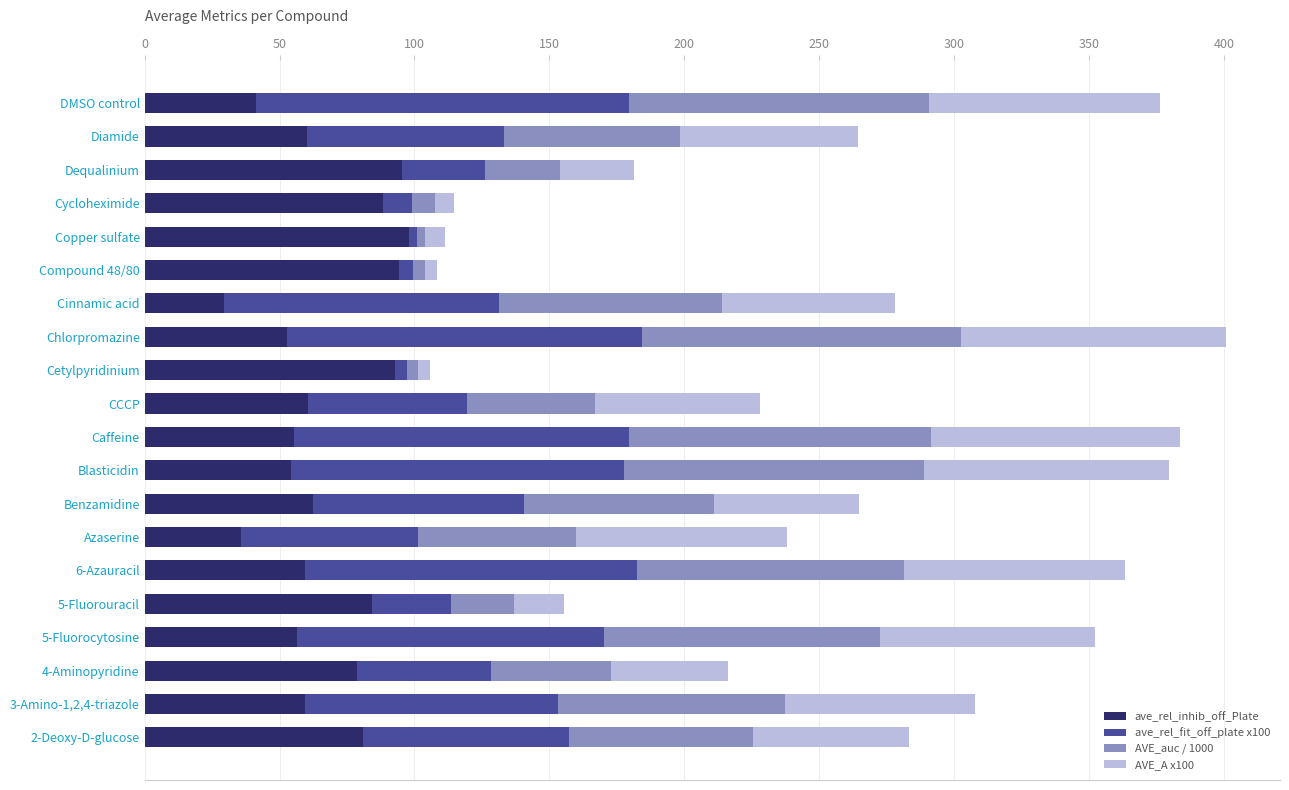

What is the total value across all series at Dequalinium?

181.3